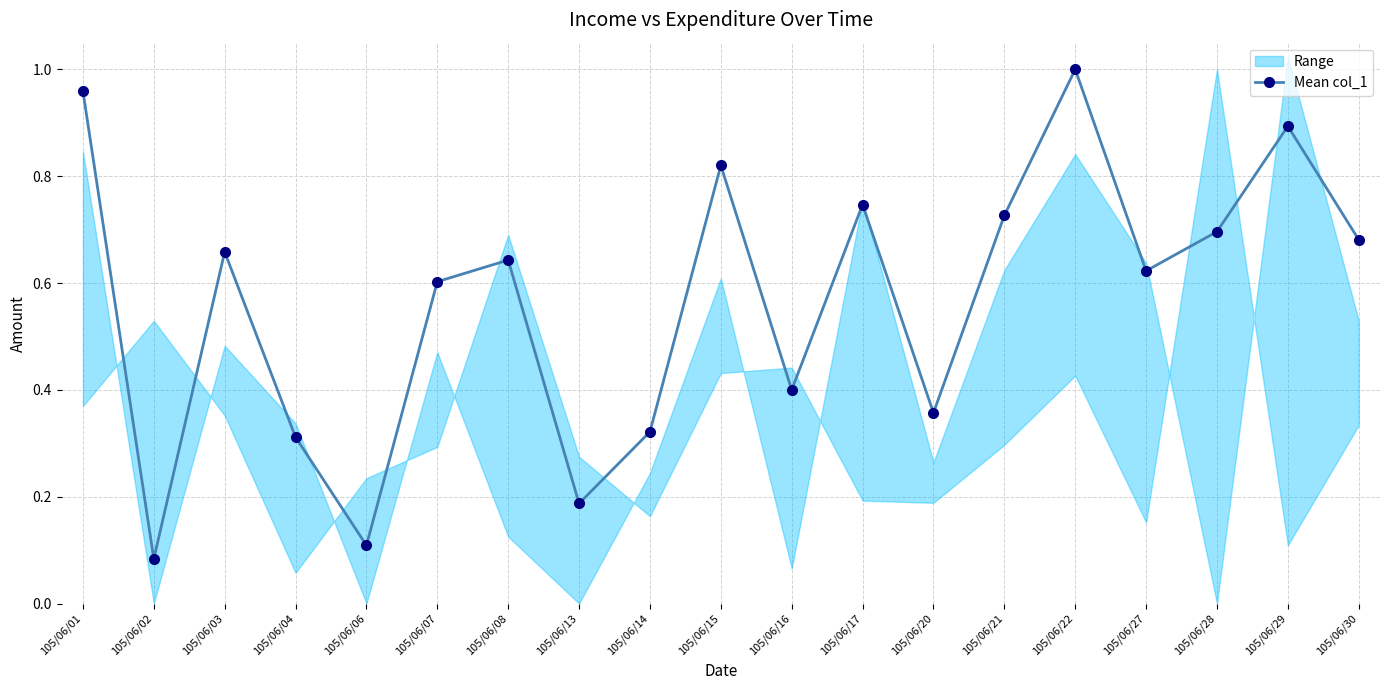

Is this an area chart (filled region under the line)?

No